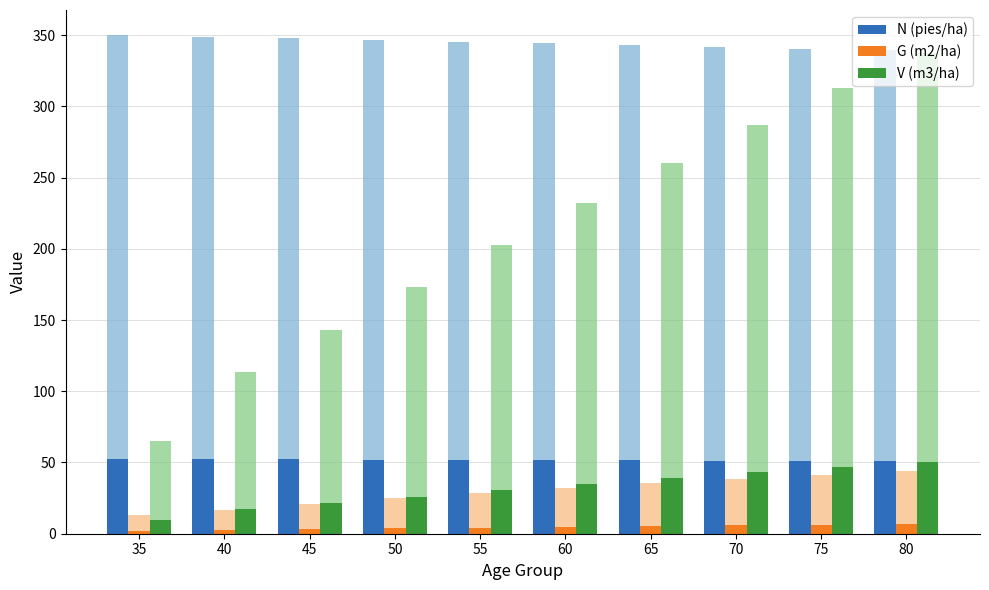

Which series has the largest total across all categories?

N (pies/ha)